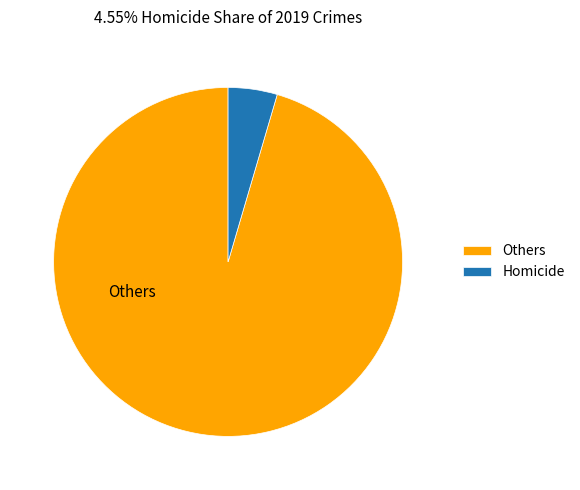

True or false: Others accounts for 95% of the total.

True